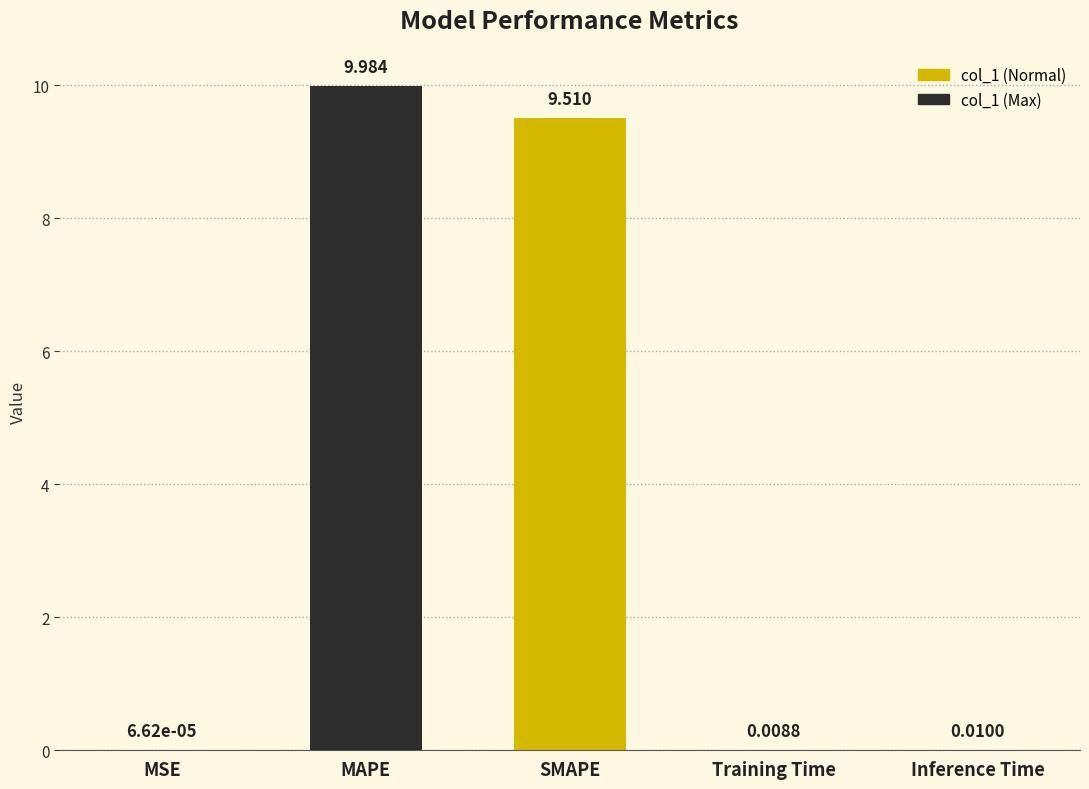

What is the change in value from MAPE to Training Time?

-10.0